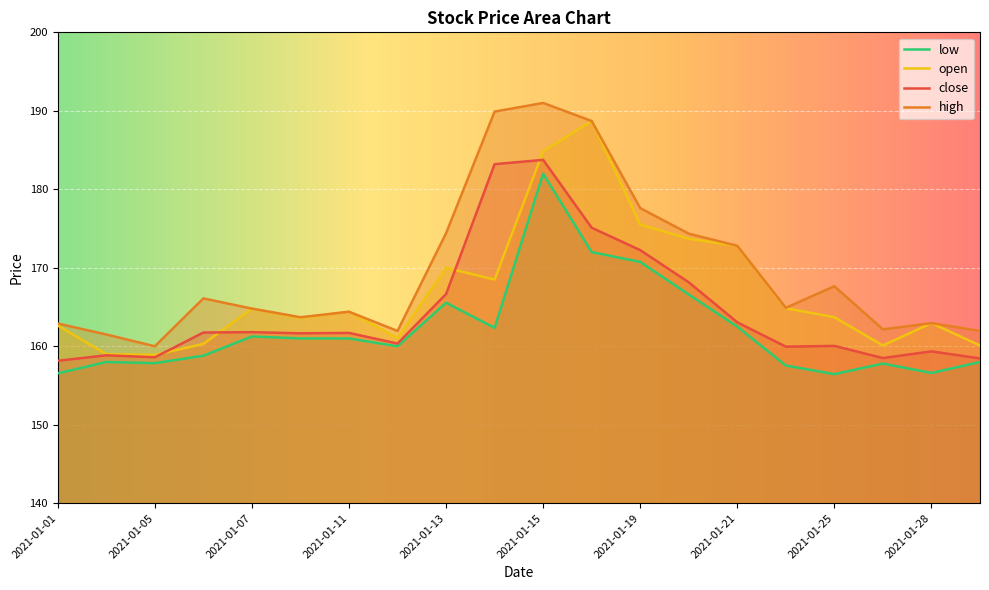

At which category does low reach its first local peak?

2021-01-04